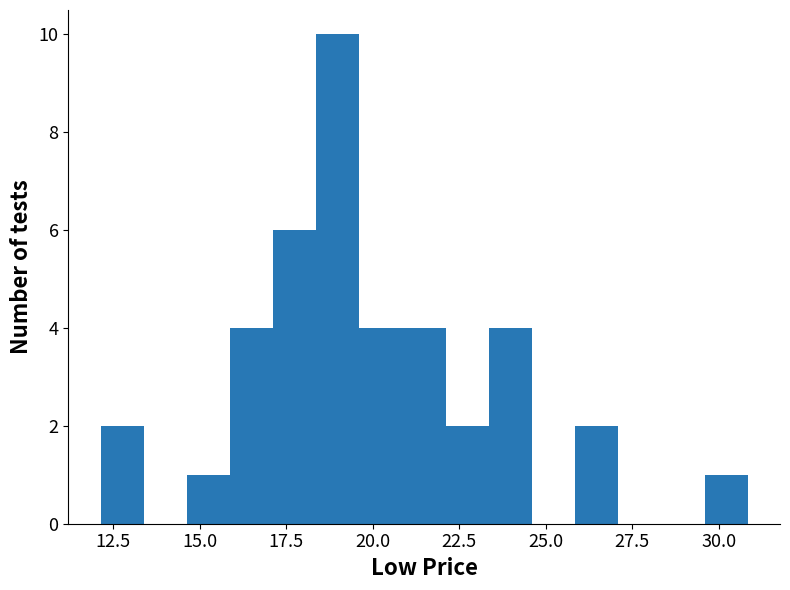

Read against the x-axis, roughly where is the centre of the tallest bar?

19.0